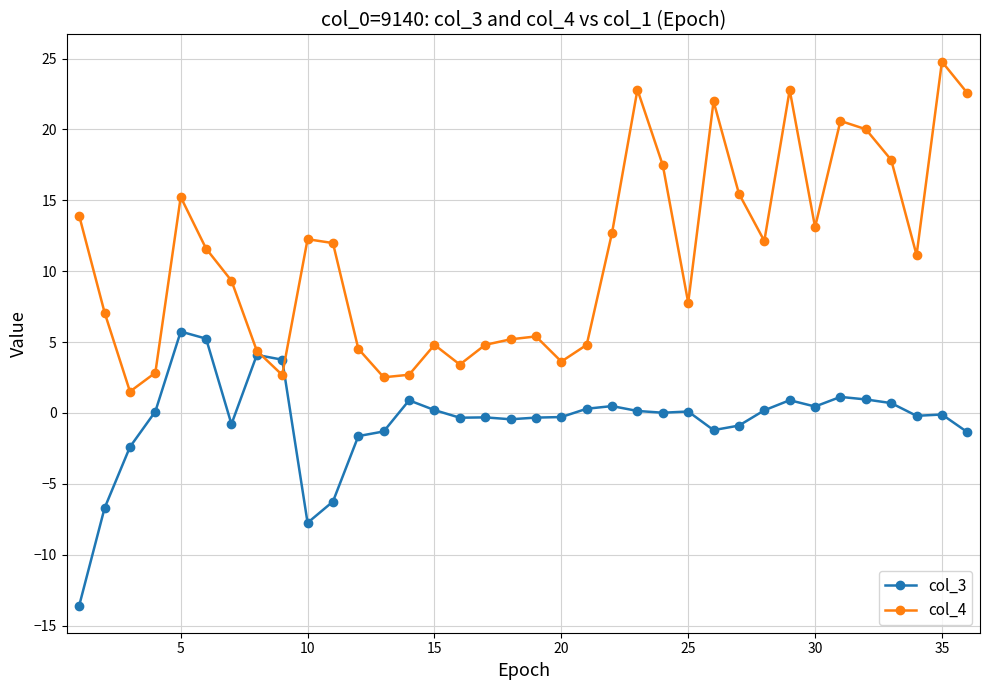

True or false: col_4 has more than 2 interior local peaks.

True